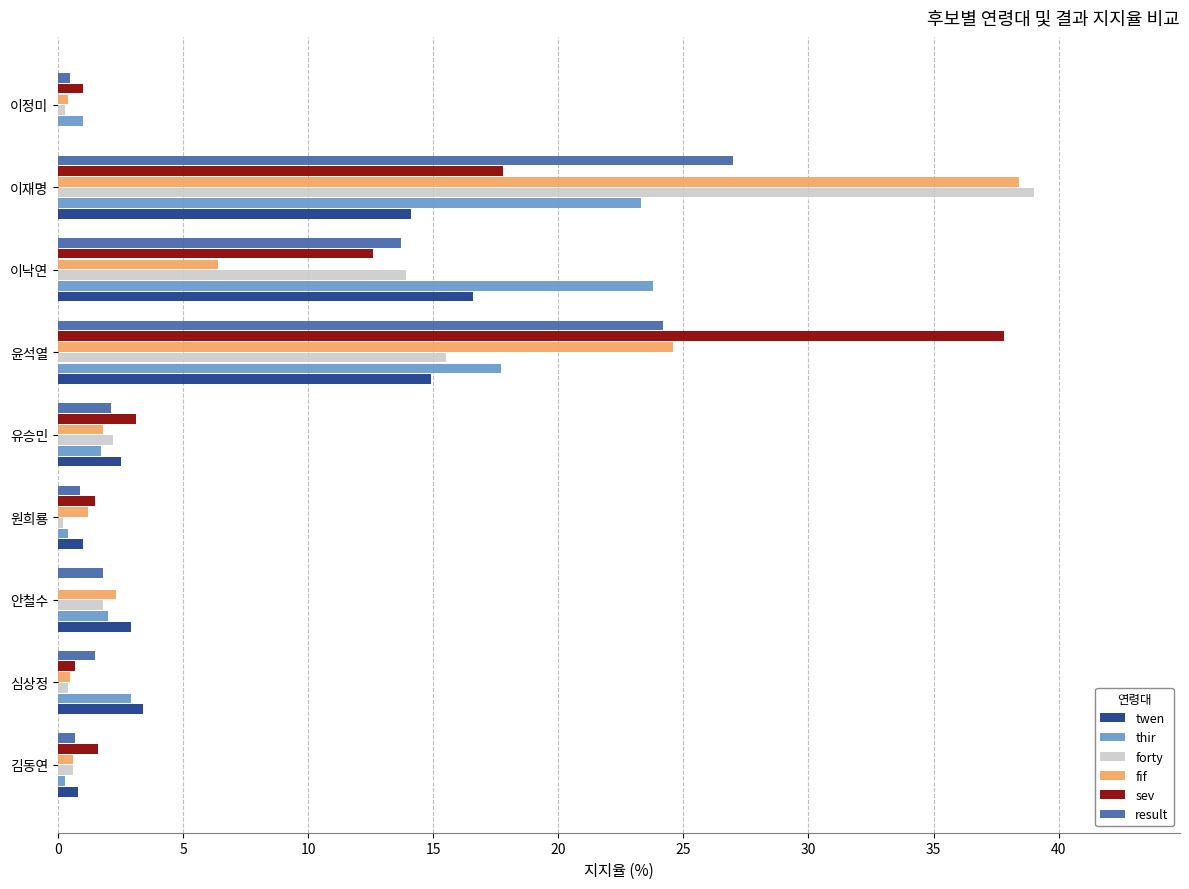

The thir series shows 17.7 at 윤석열. True or false?

True